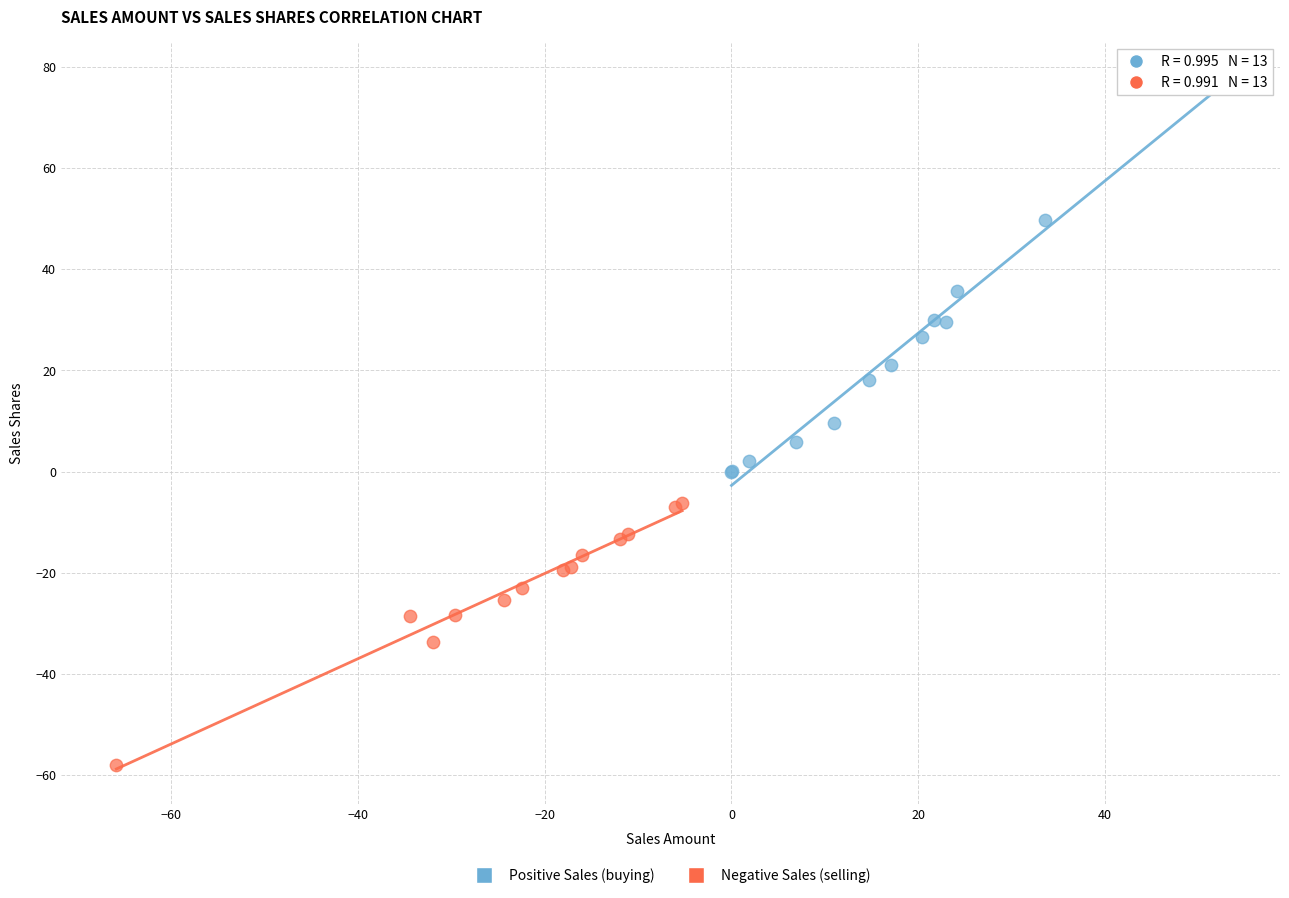

Which series reaches the minimum Y coordinate?

Negative Sales (selling)